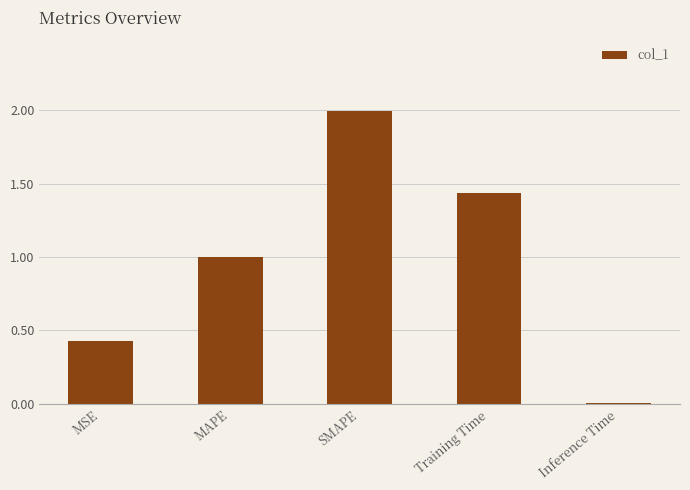

What is the label of the 1st bar from the left?

MSE